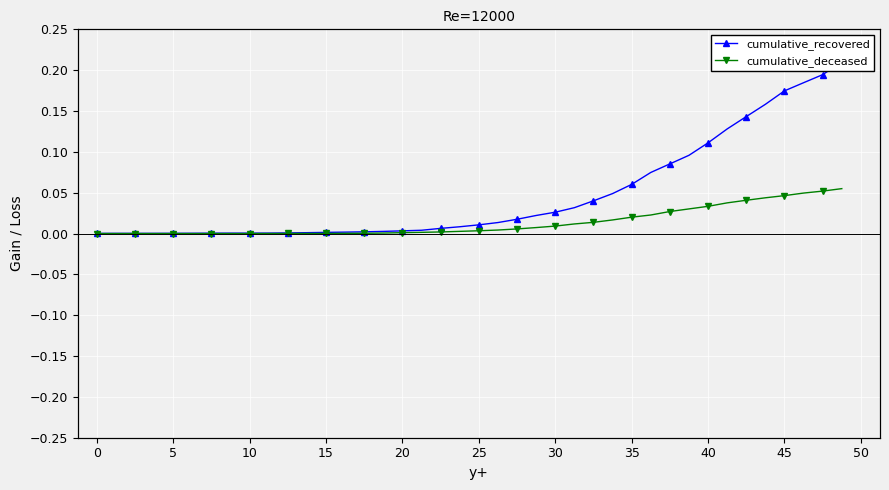

Is it true that cumulative_recovered equals 0.1 at 34?

False